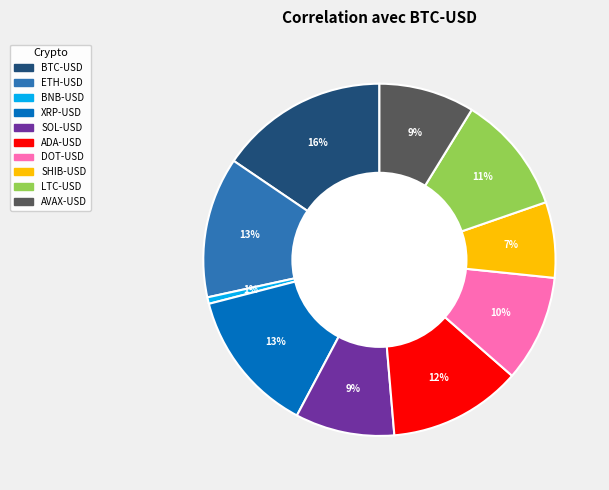

Count the number of slices in the pie.

10